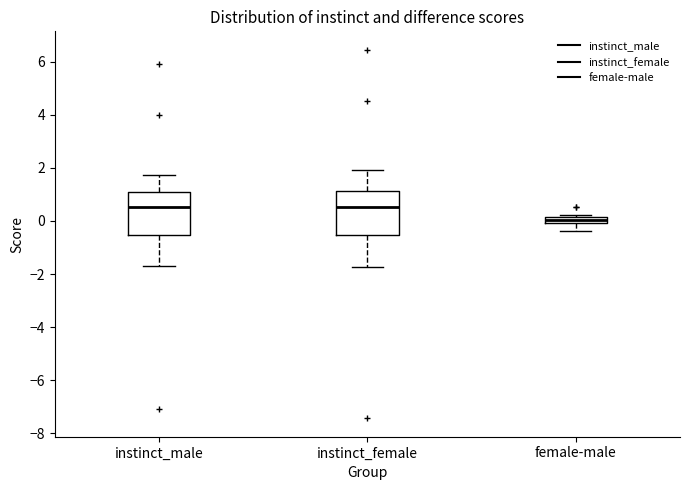

Which box has the lowest median line?

female-male